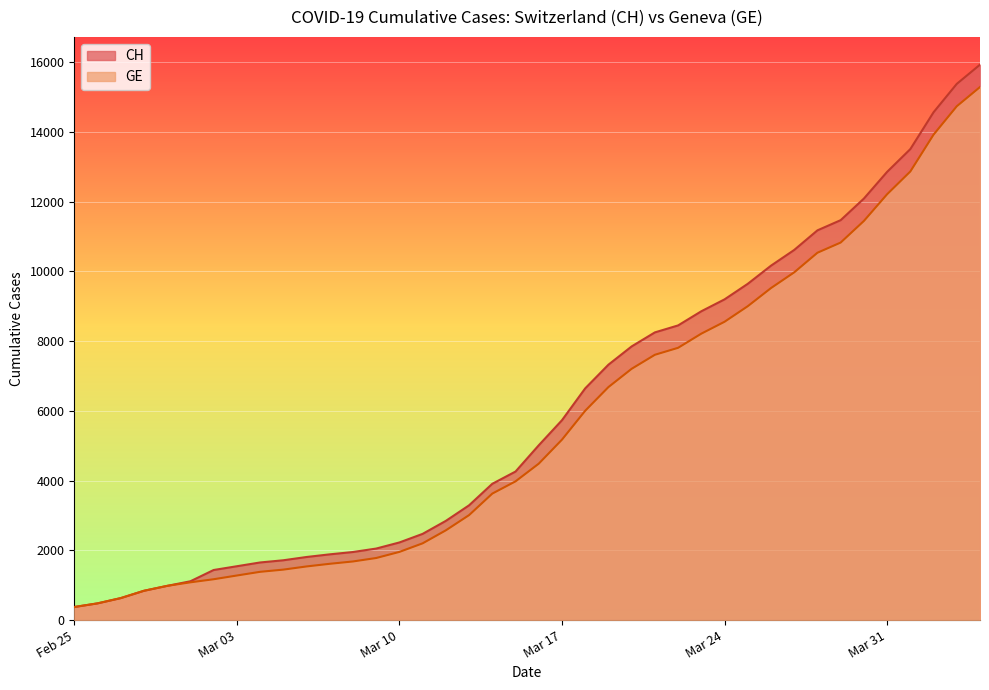

True or false: GE has a value of 26476 at 2020-04-03.

False